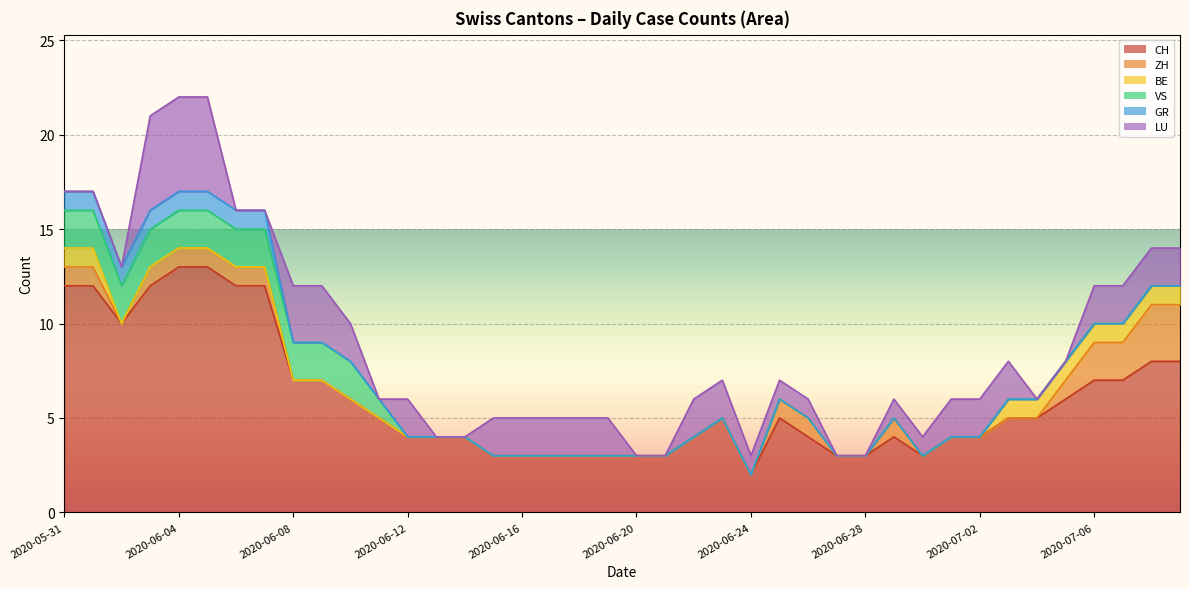

What is the label of the 6th point from the right?

2020-07-04